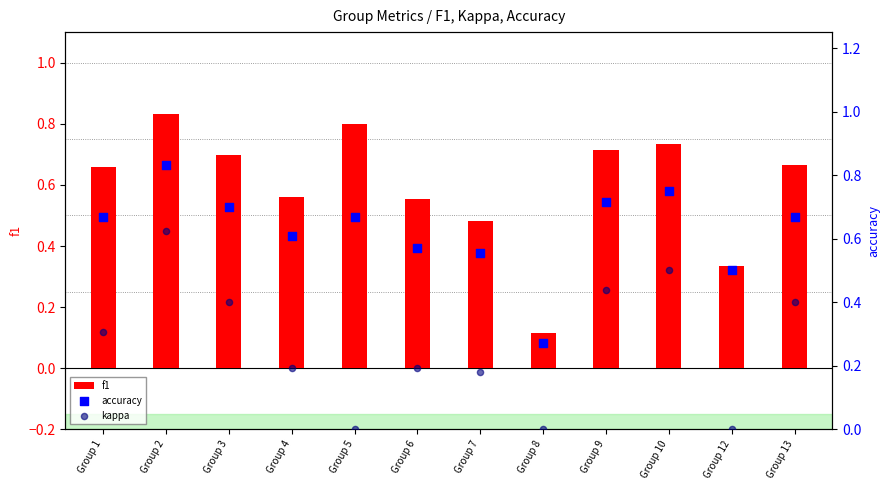

At how many categories does at least one series exceed 0?

12